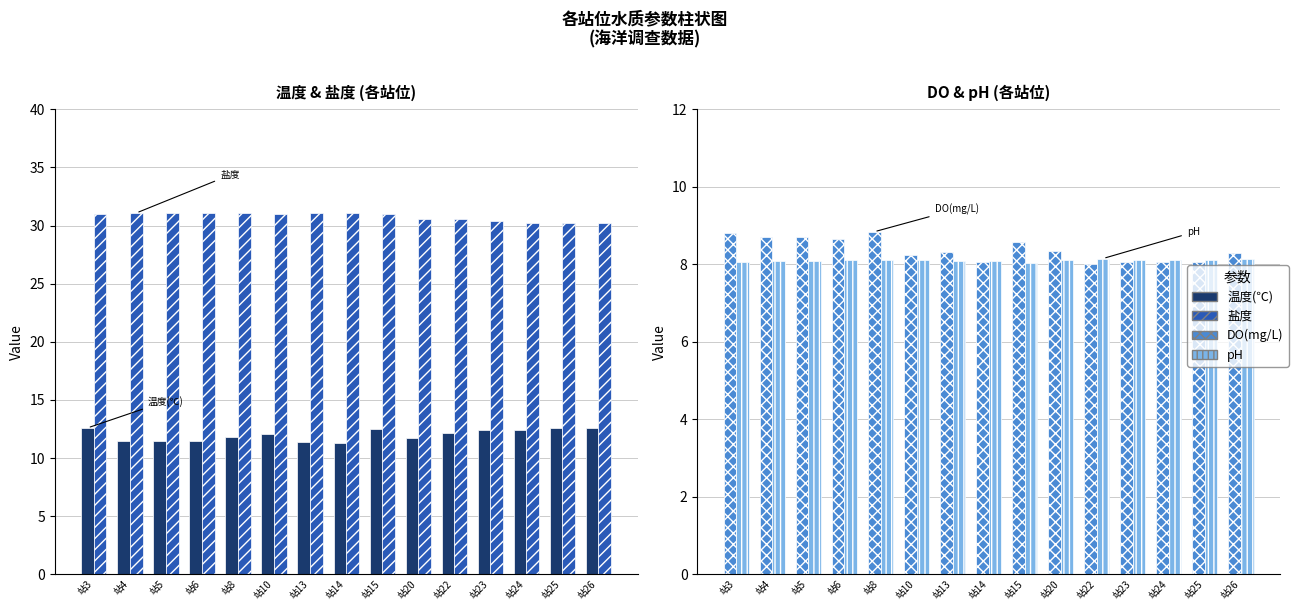

What is the sum of all DO(mg/L) values?

125.8